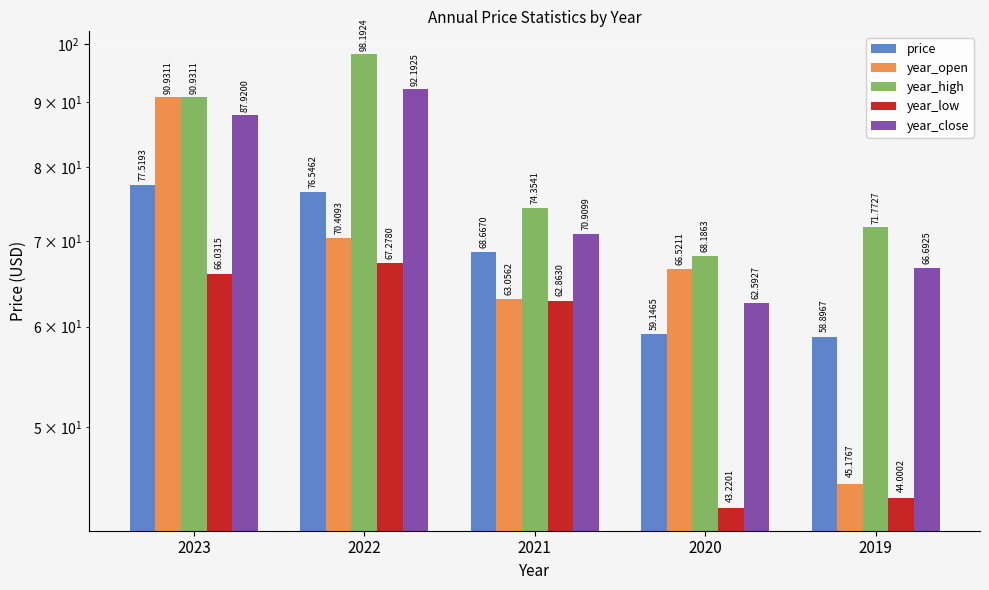

Reading left to right, transcribe all the data shown in this chart.

price: 77.5	76.5	68.7	59.1	58.9
year_open: 90.9	70.4	63.1	66.5	45.2
year_high: 90.9	98.2	74.4	68.2	71.8
year_low: 66.0	67.3	62.9	43.2	44.0
year_close: 87.9	92.2	70.9	62.6	66.7